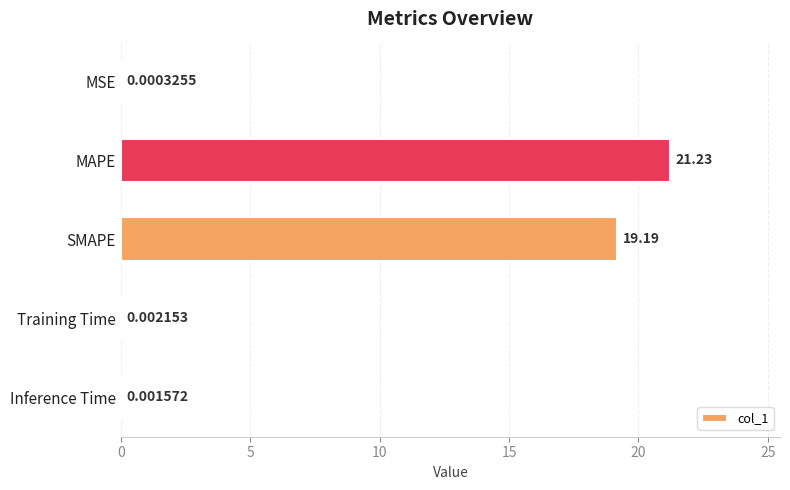

What is the sum of all values?

40.4